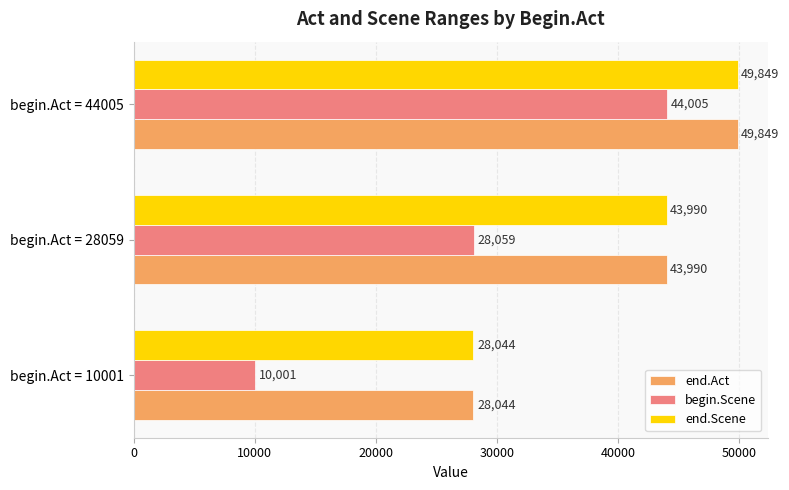

Count the number of data series in this chart.

3